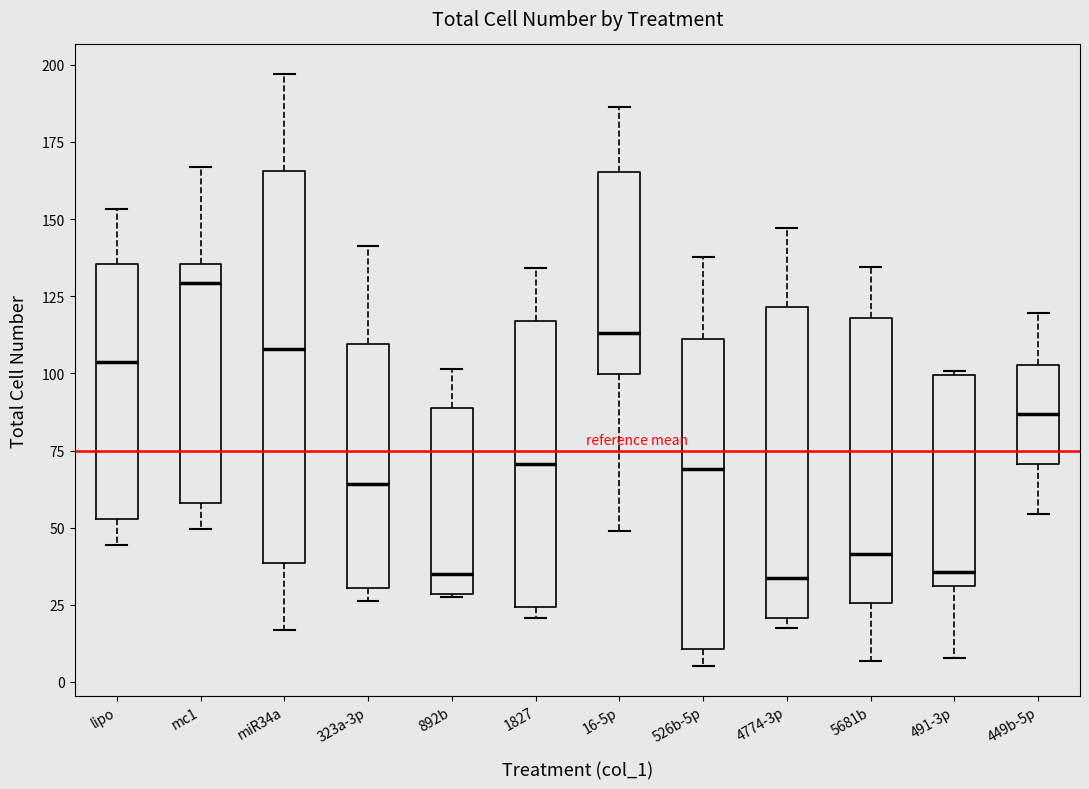

Reading left to right, read every box against the y-axis: the position of its median line, the range the box covers, and the ends of its whiskers. The values are not printed on the chart, so give them approximately, as read against the axis.

lipo: median 105, box 55 to 135, whiskers 45 to 155
mc1: median 130, box 60 to 135, whiskers 50 to 165
miR34a: median 110, box 40 to 165, whiskers 15 to 195
323a-3p: median 65, box 30 to 110, whiskers 25 to 140
892b: median 35, box 30 to 90, whiskers 25 to 100
1827: median 70, box 25 to 115, whiskers 20 to 135
16-5p: median 115, box 100 to 165, whiskers 50 to 185
526b-5p: median 70, box 10 to 110, whiskers 5 to 140
4774-3p: median 35, box 20 to 120, whiskers 15 to 145
5681b: median 40, box 25 to 120, whiskers 5 to 135
491-3p: median 35, box 30 to 100, whiskers 10 to 100 (just above the box's upper edge)
449b-5p: median 85, box 70 to 105, whiskers 55 to 120